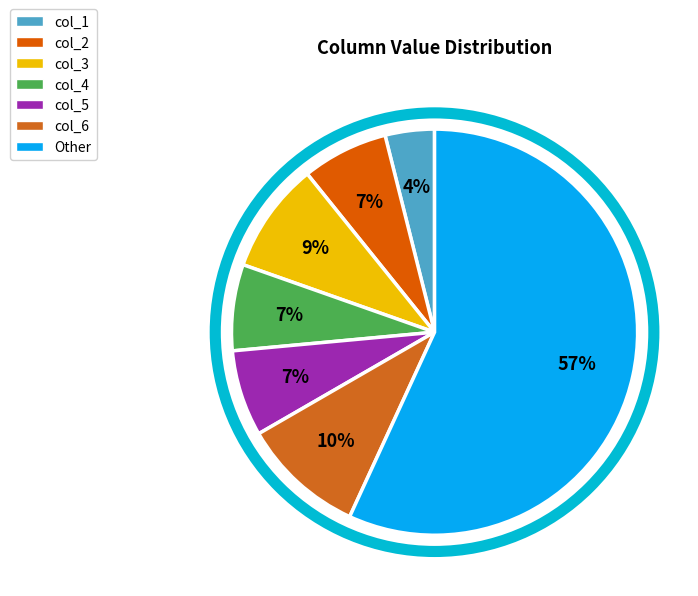

How many segments does this pie chart have?

7